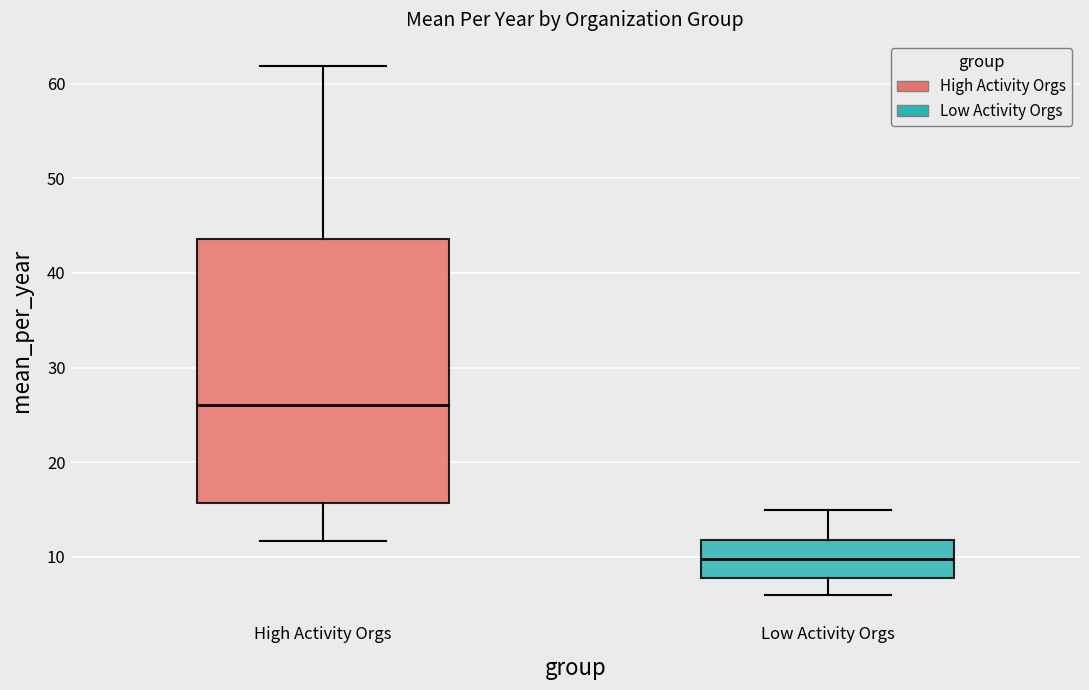

Which box is the tallest, from its lower edge to its upper edge?

High Activity Orgs